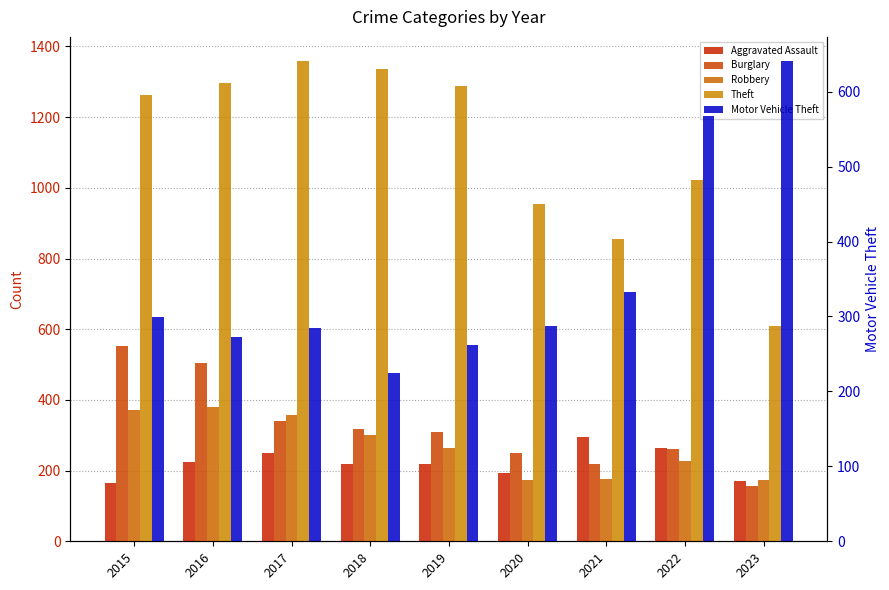

Are the bars grouped side by side (vs. stacked)?

Yes